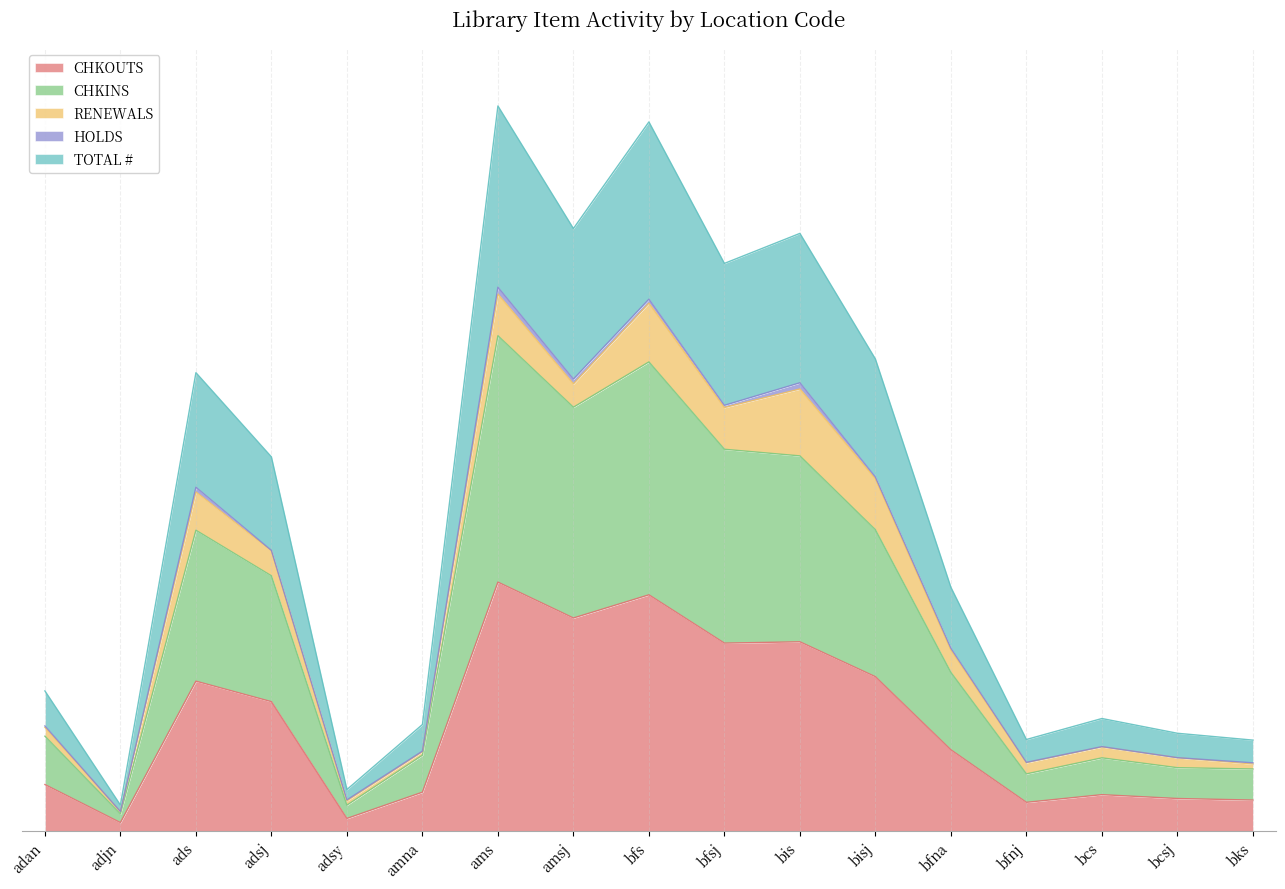

At how many categories does at least one series exceed 18883?

2